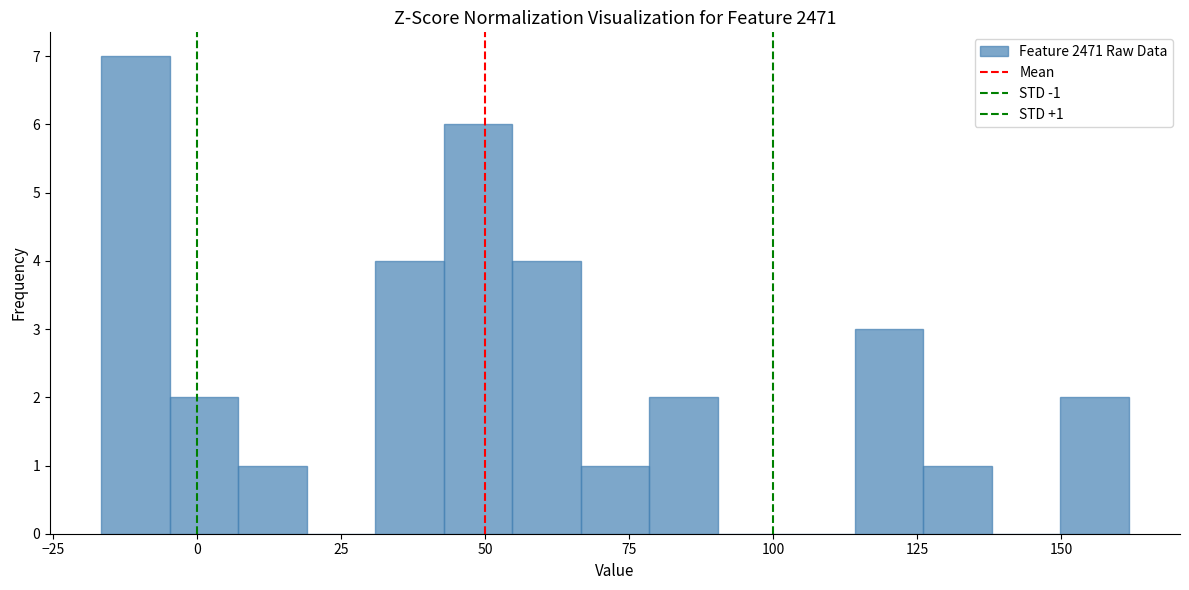

Around what value on the x-axis is the tallest bar? Give the approximate position of its centre, as read against the axis.

-10